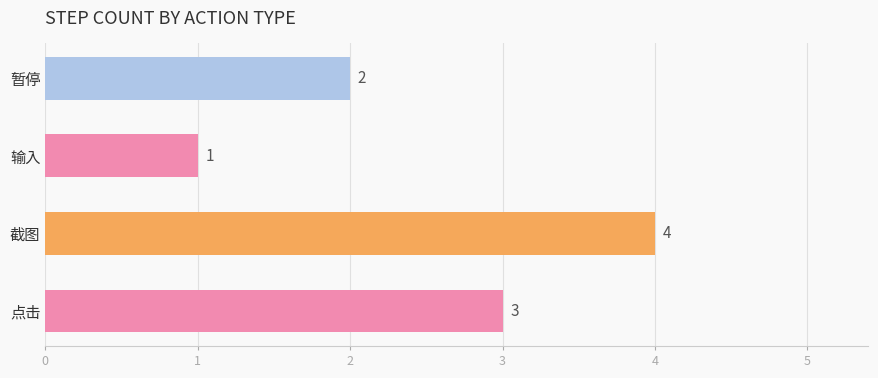

What is the maximum value shown in the chart?

4